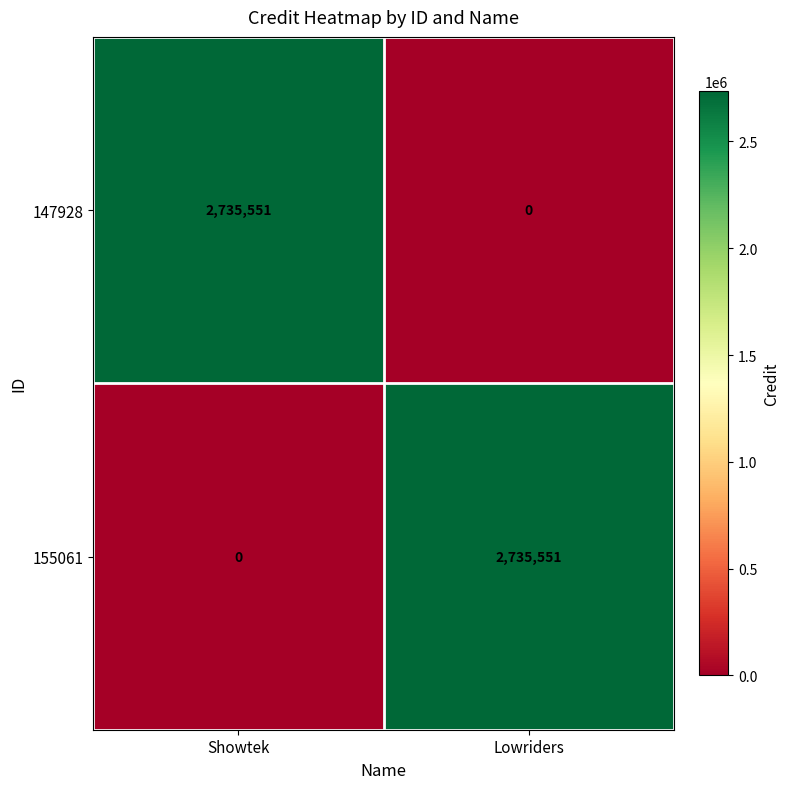

Count the number of categories in the chart.

2